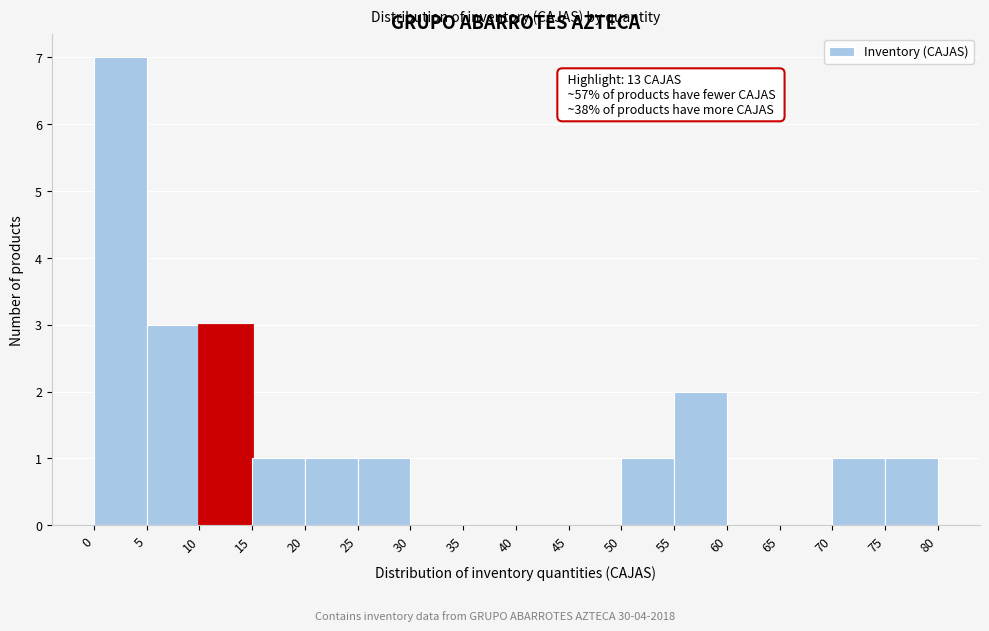

Which range on the x-axis has the tallest bar?

0 to 5